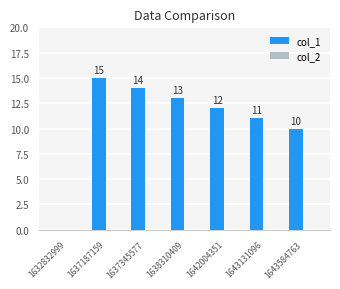

Which has a higher value, 1637345577 or 1642004351?

1637345577